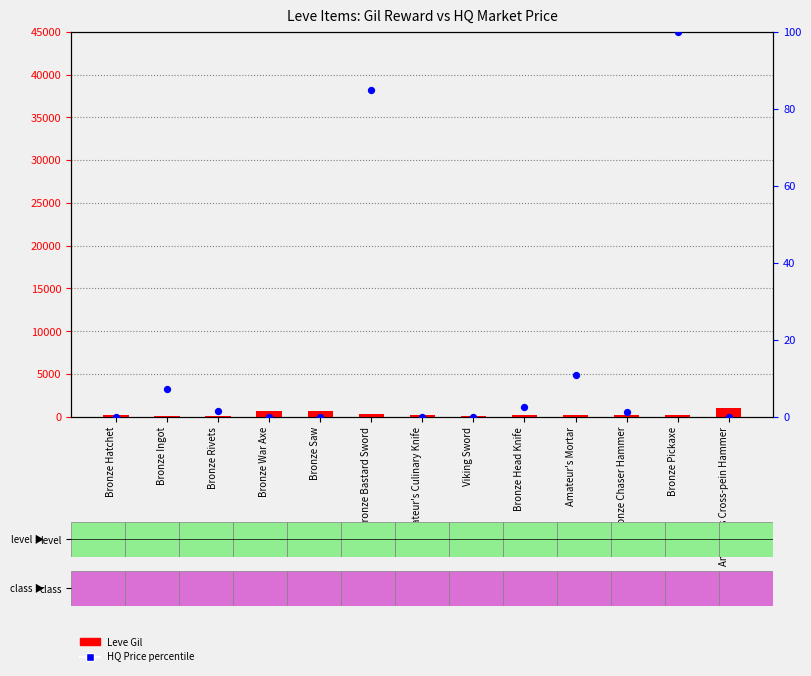

Which series has the largest Y range (max minus min)?

Leve Gil